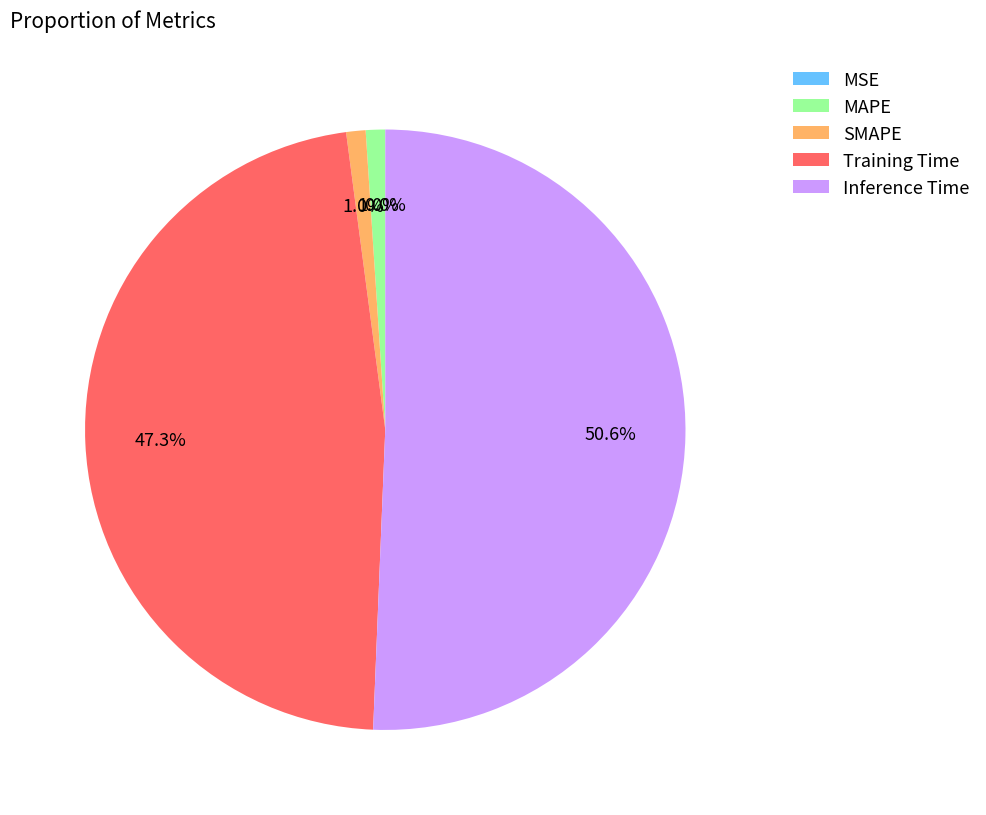

To the nearest percent, what is the average slice percentage?

20%